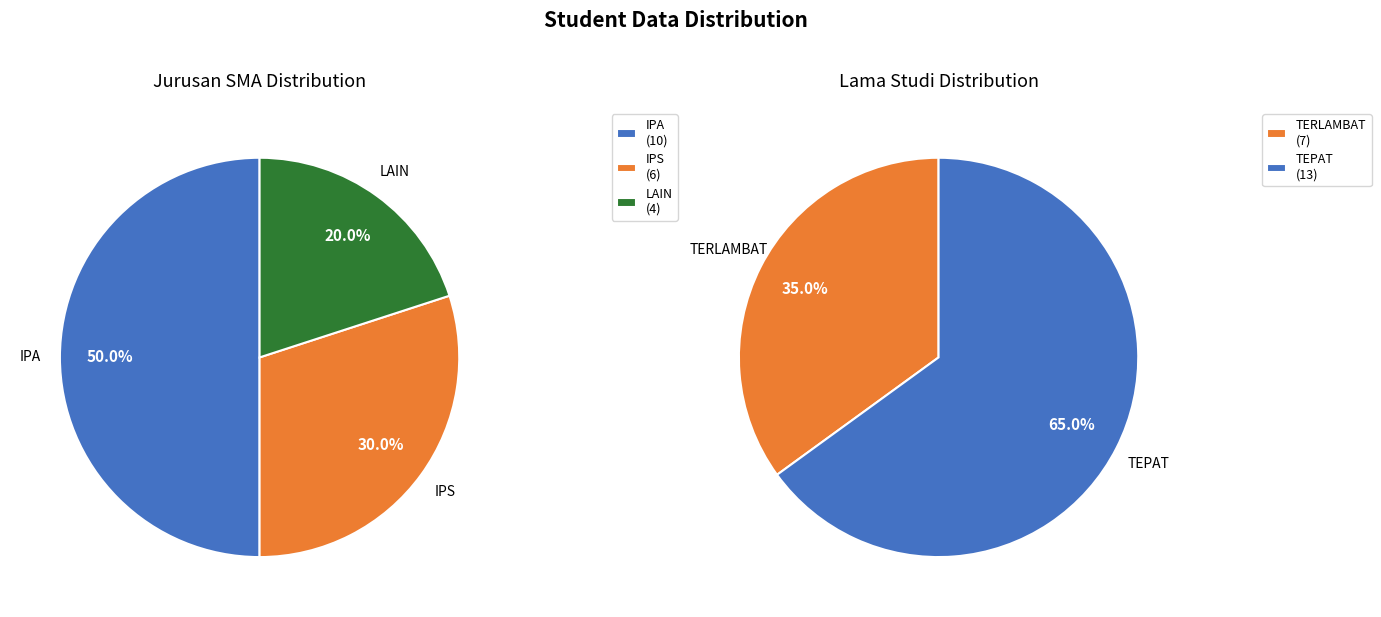

Which slice is the smallest?

LAIN